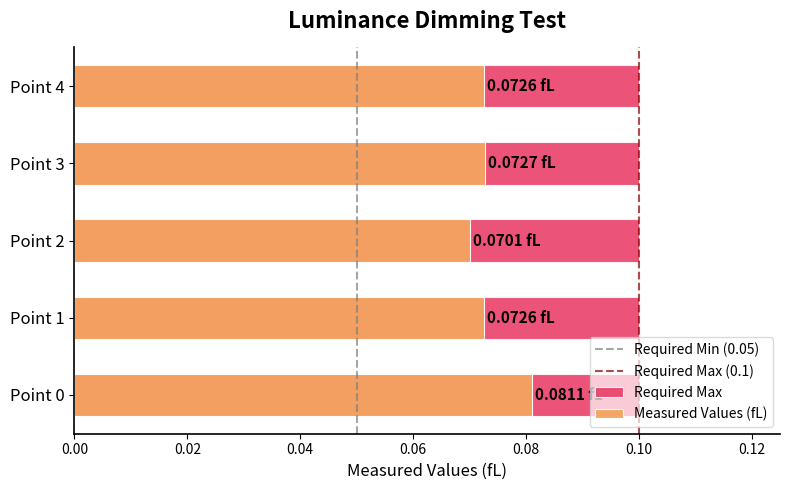

Reading left to right, list all the values displayed in this chart.

Point 0=0.1	Point 1=0.1	Point 2=0.1	Point 3=0.1	Point 4=0.1